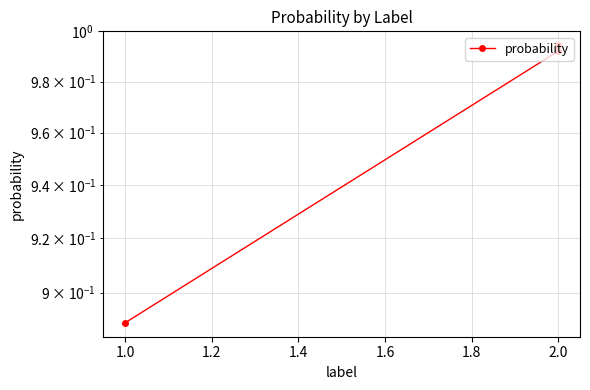

What is the difference between the values at 2.0 and 1.0?

0.1